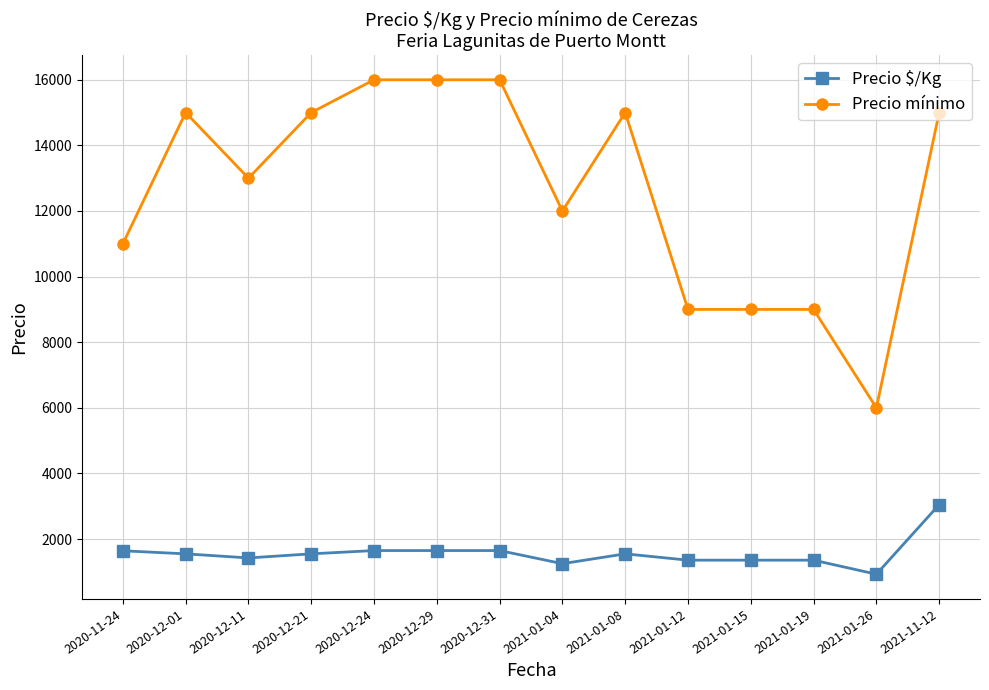

Does the chart display data point markers on the line(s)?

Yes